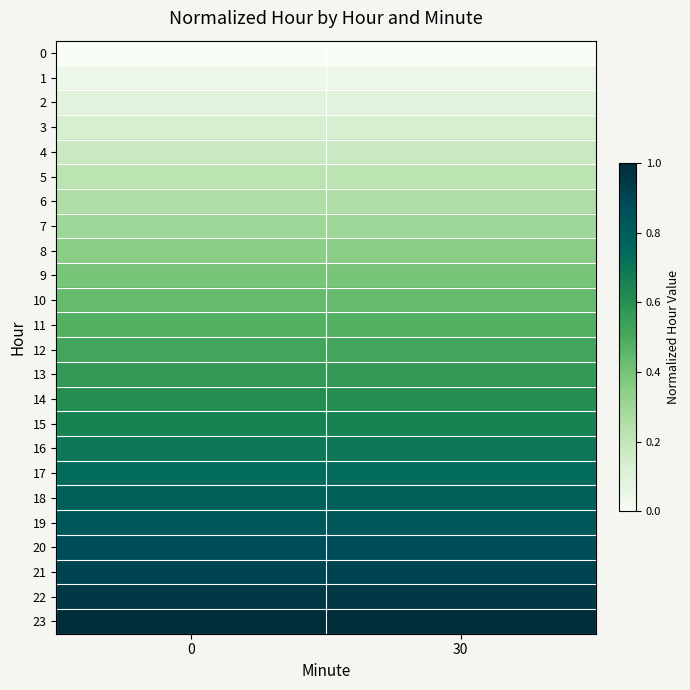

Reading left to right, what are all the values shown in this chart?

0: 0=0.0	30=0.0
1: 0=0.0	30=0.0
2: 0=0.1	30=0.1
3: 0=0.1	30=0.1
4: 0=0.2	30=0.2
5: 0=0.2	30=0.2
6: 0=0.3	30=0.3
7: 0=0.3	30=0.3
8: 0=0.3	30=0.3
9: 0=0.4	30=0.4
10: 0=0.4	30=0.4
11: 0=0.5	30=0.5
12: 0=0.5	30=0.5
13: 0=0.6	30=0.6
14: 0=0.6	30=0.6
15: 0=0.7	30=0.7
16: 0=0.7	30=0.7
17: 0=0.7	30=0.7
18: 0=0.8	30=0.8
19: 0=0.8	30=0.8
20: 0=0.9	30=0.9
21: 0=0.9	30=0.9
22: 0=1.0	30=1.0
23: 0=1.0	30=1.0